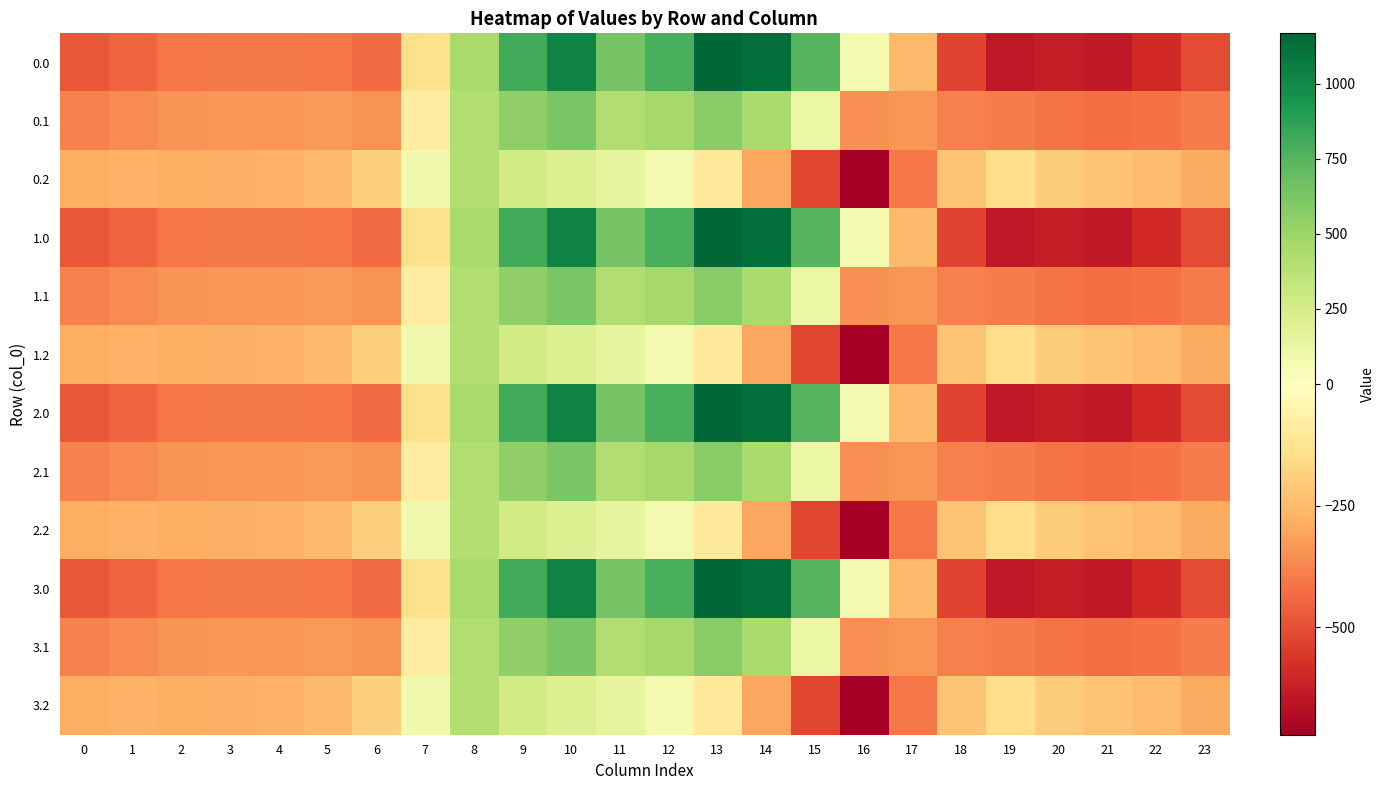

Reading left to right, transcribe all the data shown in this chart.

0.0: 0=-482.0	1=-449.5	2=-410.3	3=-404.4	4=-404.9	5=-410.8	6=-435.0	7=-136.4	8=454.2	9=804.0	10=1023.2	11=640.9	12=784.4	13=1167.2	14=1128.3	15=739.0	16=67.6	17=-250.3	18=-529.6	19=-644.5	20=-629.9	21=-638.4	22=-592.3	23=-511.3
0.1: 0=-384.6	1=-361.1	2=-347.9	3=-342.7	4=-339.6	5=-329.5	6=-345.2	7=-81.6	8=412.6	9=542.1	10=628.1	11=415.4	12=456.1	13=574.0	14=438.6	15=111.1	16=-353.7	17=-340.1	18=-388.5	19=-399.7	20=-414.5	21=-432.4	22=-419.9	23=-399.4
0.2: 0=-287.1	1=-272.7	2=-285.5	3=-281.0	4=-274.4	5=-248.1	6=-187.1	7=77.9	8=407.2	9=271.1	10=202.5	11=149.1	12=65.2	13=-104.4	14=-301.9	15=-522.2	16=-721.2	17=-409.5	18=-223.1	19=-151.1	20=-199.2	21=-226.4	22=-247.4	23=-287.5
1.0: 0=-482.0	1=-449.5	2=-410.3	3=-404.4	4=-404.9	5=-410.8	6=-435.0	7=-136.4	8=454.2	9=804.0	10=1023.2	11=640.9	12=784.4	13=1167.2	14=1128.3	15=739.0	16=67.6	17=-250.3	18=-529.6	19=-644.5	20=-629.9	21=-638.4	22=-592.3	23=-511.3
1.1: 0=-384.6	1=-361.1	2=-347.9	3=-342.7	4=-339.6	5=-329.5	6=-345.2	7=-81.6	8=412.6	9=542.1	10=628.1	11=415.4	12=456.1	13=574.0	14=438.6	15=111.1	16=-353.7	17=-340.1	18=-388.5	19=-399.7	20=-414.5	21=-432.4	22=-419.9	23=-399.4
1.2: 0=-287.1	1=-272.7	2=-285.5	3=-281.0	4=-274.4	5=-248.1	6=-187.1	7=77.9	8=407.2	9=271.1	10=202.5	11=149.1	12=65.2	13=-104.4	14=-301.9	15=-522.2	16=-721.2	17=-409.5	18=-223.1	19=-151.1	20=-199.2	21=-226.4	22=-247.4	23=-287.5
2.0: 0=-482.0	1=-449.5	2=-410.3	3=-404.4	4=-404.9	5=-410.8	6=-435.0	7=-136.4	8=454.2	9=804.0	10=1023.2	11=640.9	12=784.4	13=1167.2	14=1128.3	15=739.0	16=67.6	17=-250.3	18=-529.6	19=-644.5	20=-629.9	21=-638.4	22=-592.3	23=-511.3
2.1: 0=-384.6	1=-361.1	2=-347.9	3=-342.7	4=-339.6	5=-329.5	6=-345.2	7=-81.6	8=412.6	9=542.1	10=628.1	11=415.4	12=456.1	13=574.0	14=438.6	15=111.1	16=-353.7	17=-340.1	18=-388.5	19=-399.7	20=-414.5	21=-432.4	22=-419.9	23=-399.4
2.2: 0=-287.1	1=-272.7	2=-285.5	3=-281.0	4=-274.4	5=-248.1	6=-187.1	7=77.9	8=407.2	9=271.1	10=202.5	11=149.1	12=65.2	13=-104.4	14=-301.9	15=-522.2	16=-721.2	17=-409.5	18=-223.1	19=-151.1	20=-199.2	21=-226.4	22=-247.4	23=-287.5
3.0: 0=-482.0	1=-449.5	2=-410.3	3=-404.4	4=-404.9	5=-410.8	6=-435.0	7=-136.4	8=454.2	9=804.0	10=1023.2	11=640.9	12=784.4	13=1167.2	14=1128.3	15=739.0	16=67.6	17=-250.3	18=-529.6	19=-644.5	20=-629.9	21=-638.4	22=-592.3	23=-511.3
3.1: 0=-384.6	1=-361.1	2=-347.9	3=-342.7	4=-339.6	5=-329.5	6=-345.2	7=-81.6	8=412.6	9=542.1	10=628.1	11=415.4	12=456.1	13=574.0	14=438.6	15=111.1	16=-353.7	17=-340.1	18=-388.5	19=-399.7	20=-414.5	21=-432.4	22=-419.9	23=-399.4
3.2: 0=-287.1	1=-272.7	2=-285.5	3=-281.0	4=-274.4	5=-248.1	6=-187.1	7=77.9	8=407.2	9=271.1	10=202.5	11=149.1	12=65.2	13=-104.4	14=-301.9	15=-522.2	16=-721.2	17=-409.5	18=-223.1	19=-151.1	20=-199.2	21=-226.4	22=-247.4	23=-287.5